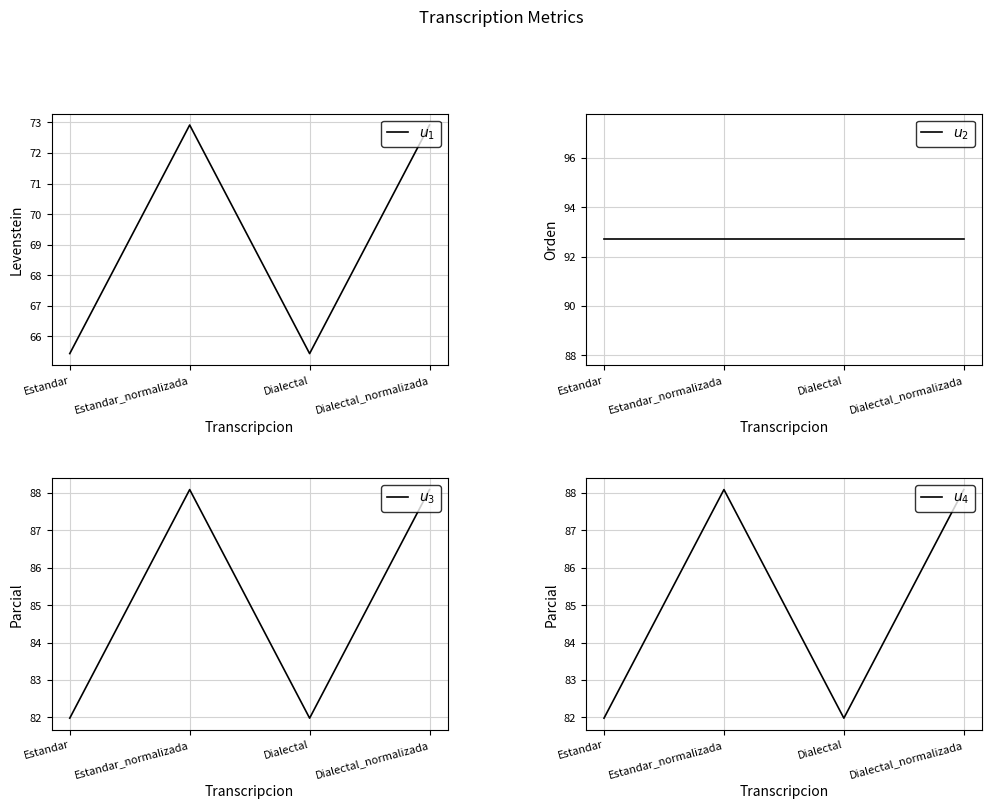

Between Estandar and Estandar_normalizada, which series saw the biggest shift?

Levenstein